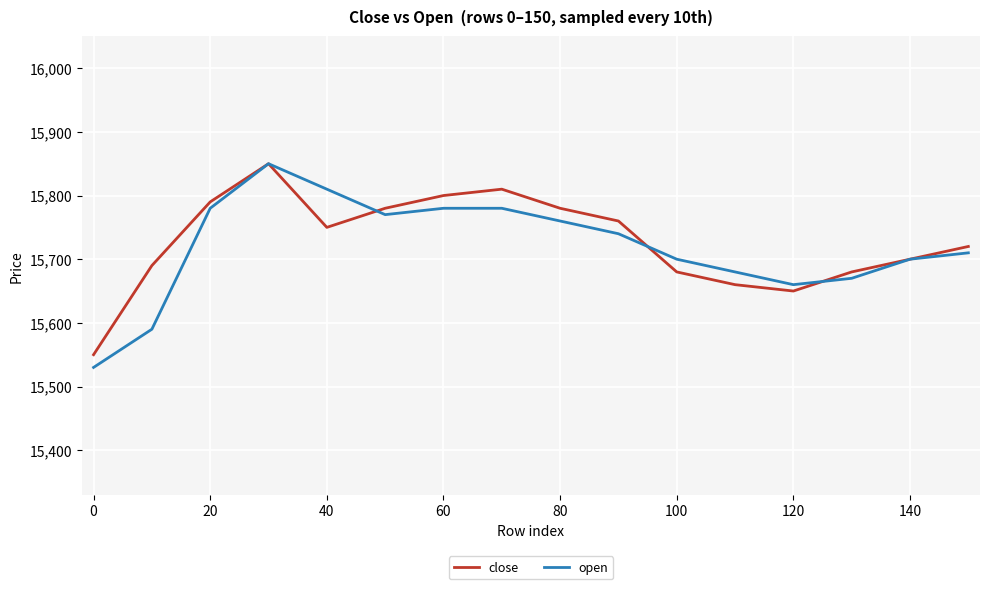

Which series has the widest spread of values?

open